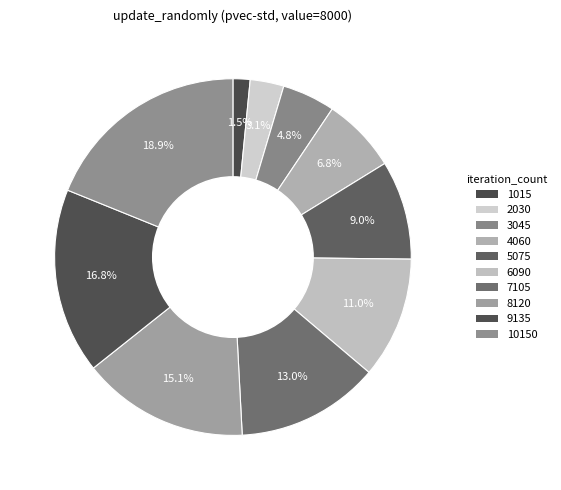

How many segments does this pie chart have?

10